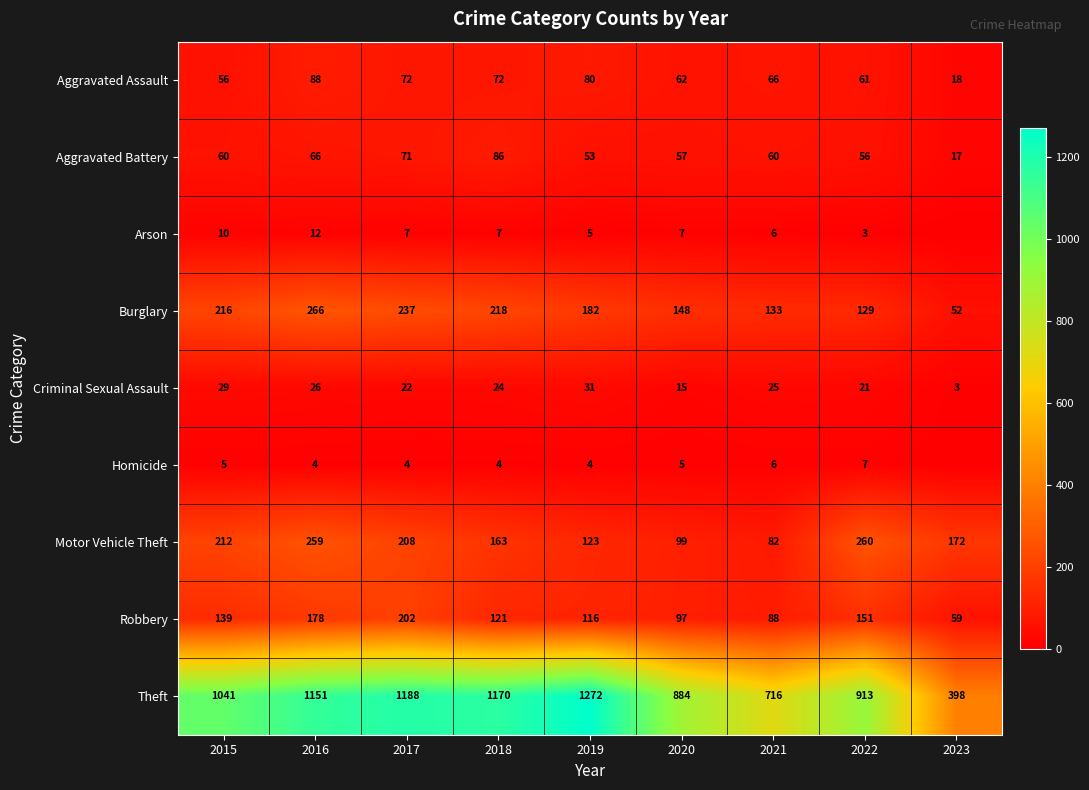

What is the sum of all Robbery values?

1151